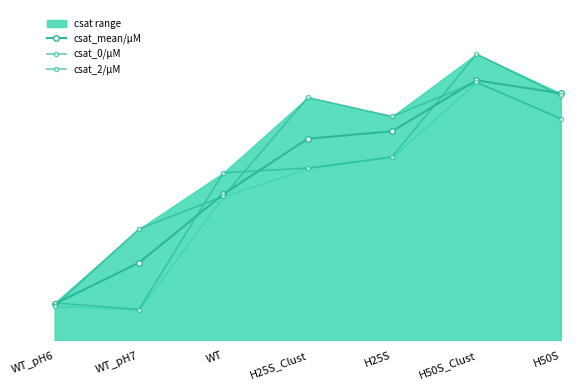

The value of csat_2/µM at WT is 74.9. True or false?

True